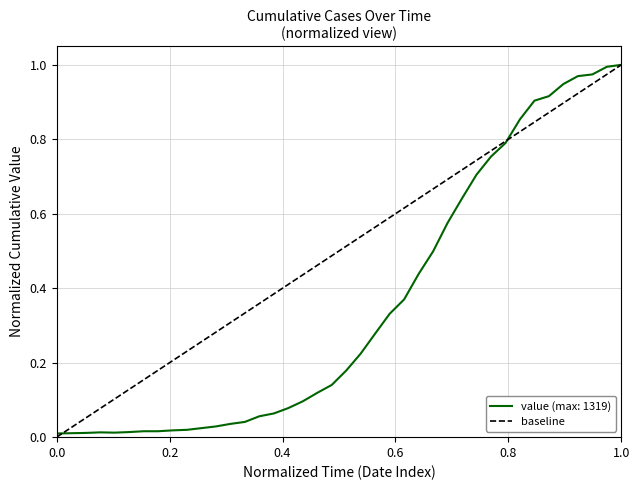

True or false: value (max: 1319) has a value of 0.5 at 1.0.

False